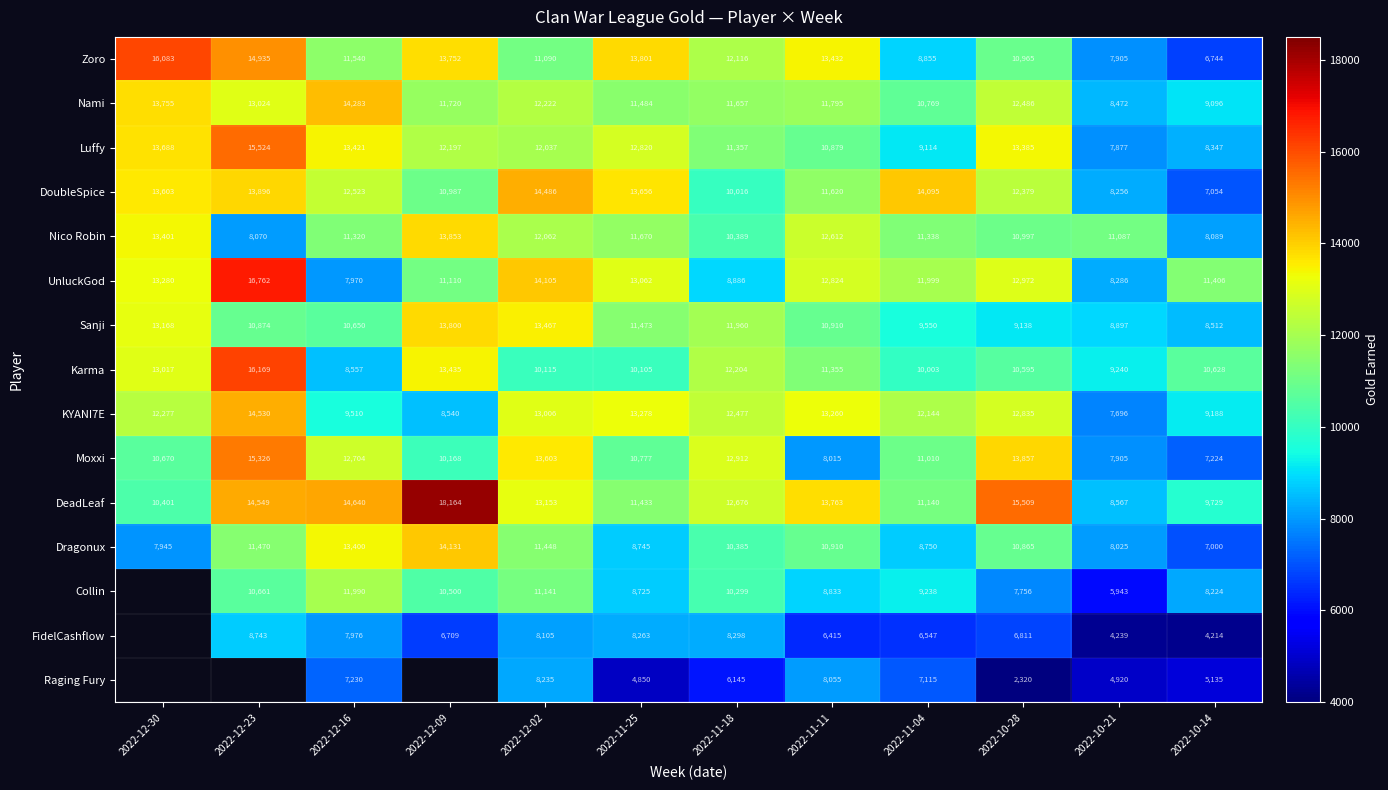

What is the average value of the Sanji series?

11033